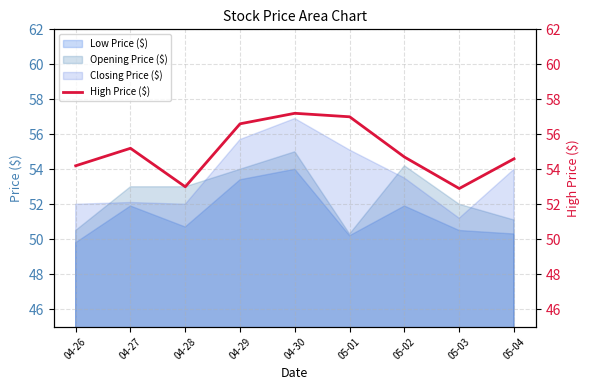

Where does the Low Price ($) series first go above 50?

04-27